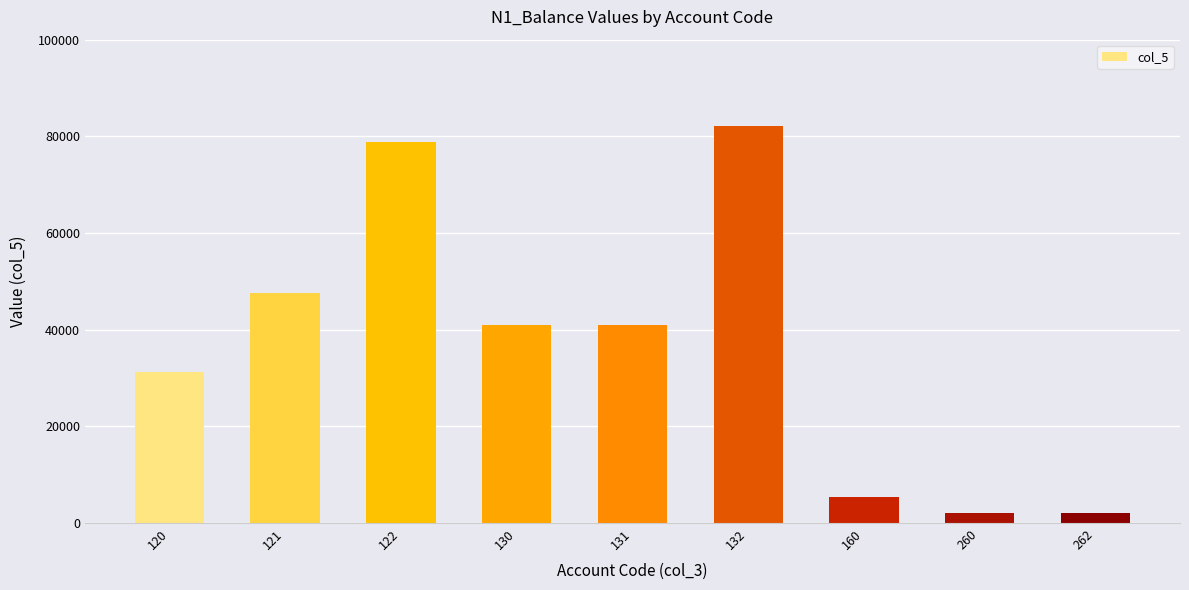

What is the value of the 5th bar from the left?

41022.0